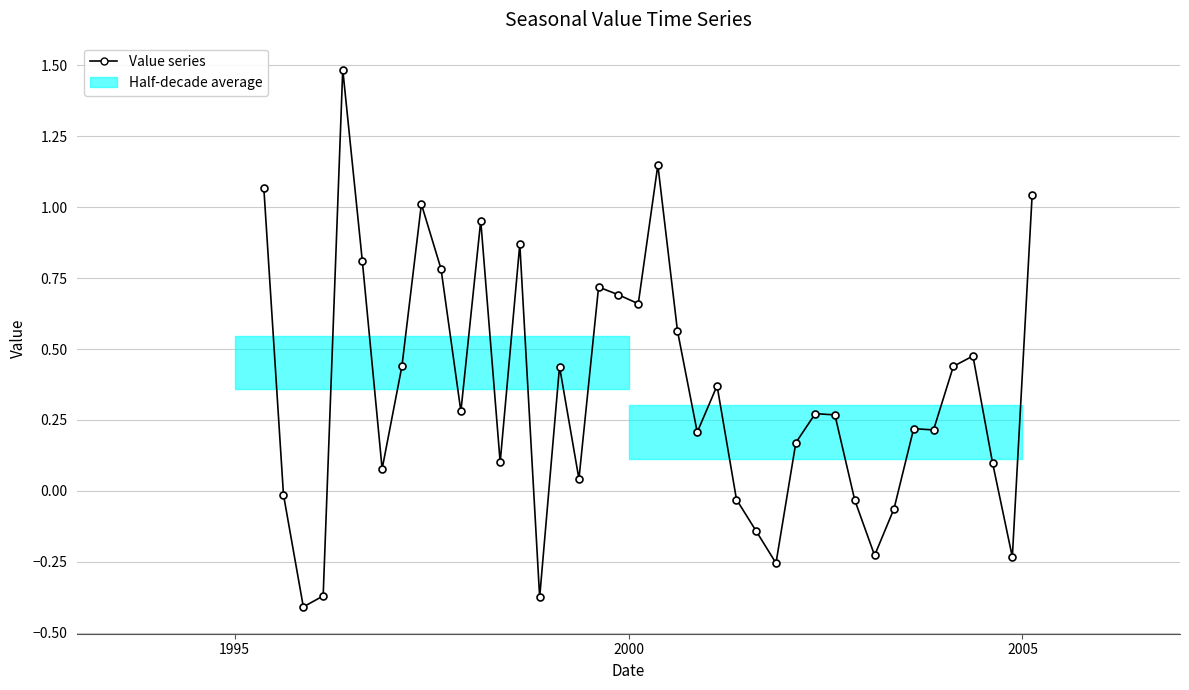

True or false: the data has more than 1 interior local peaks.

True